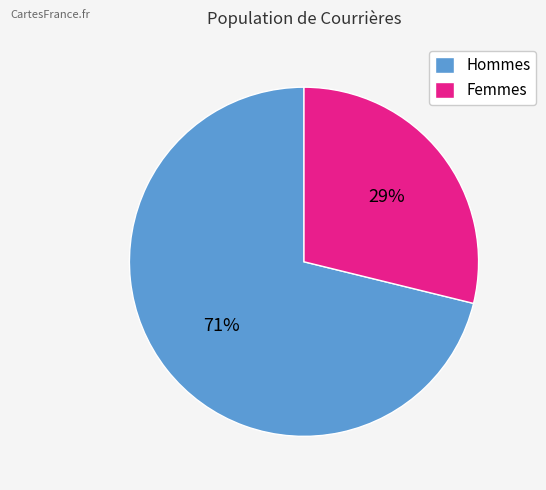

Which slice is the smallest?

Femmes